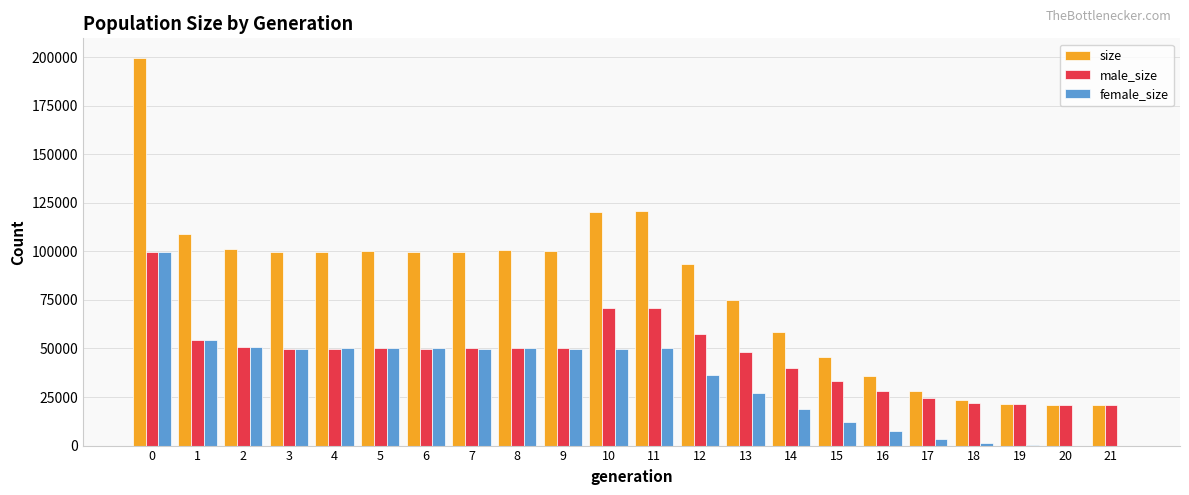

How many series are shown in this chart?

3